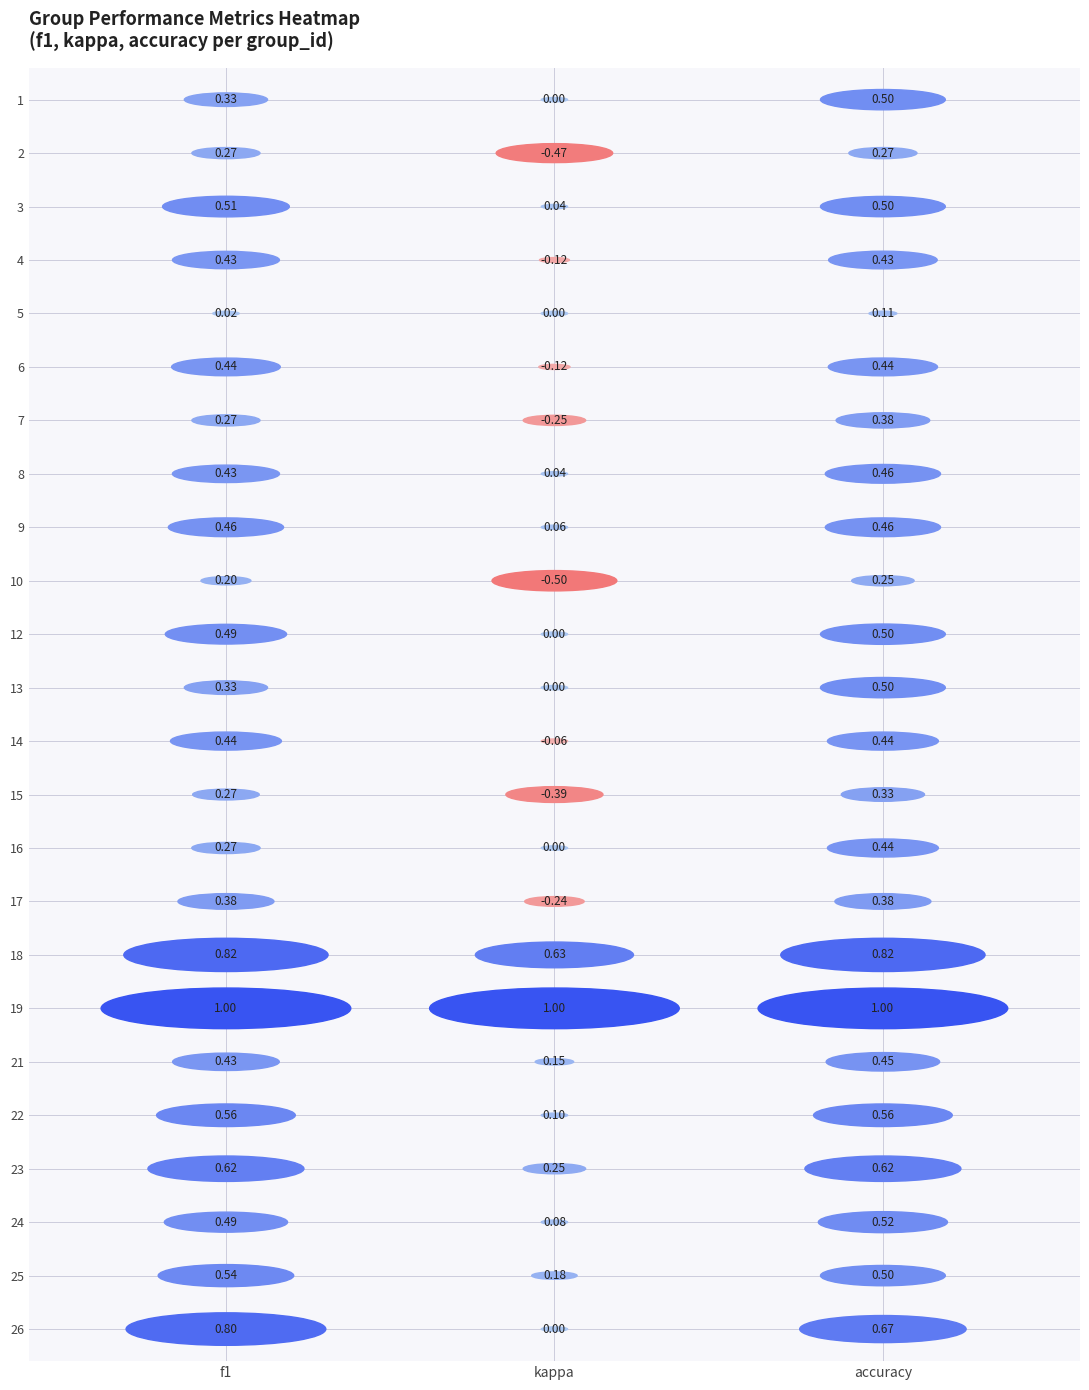

At which category is the sum across all series the highest?

accuracy